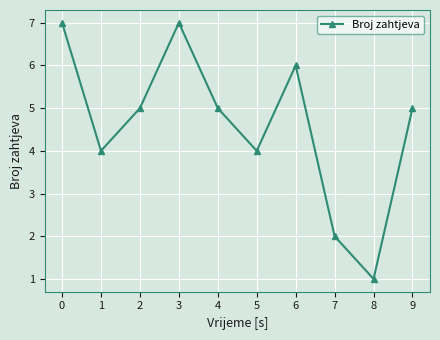

Does the chart display data point markers on the line(s)?

Yes